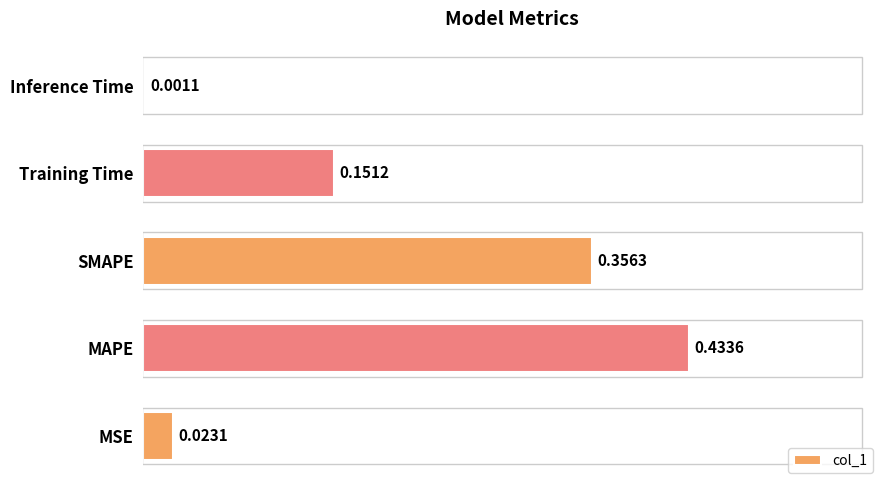

Which category has the highest value across all series?

MAPE